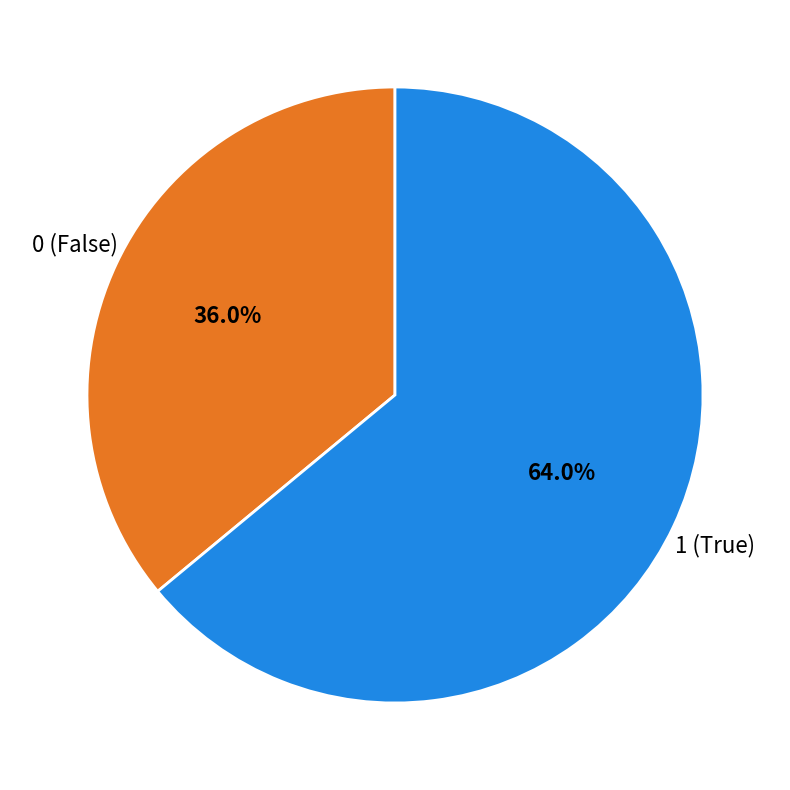

What is the ratio of the value at 0 to the value at 1?

0.6